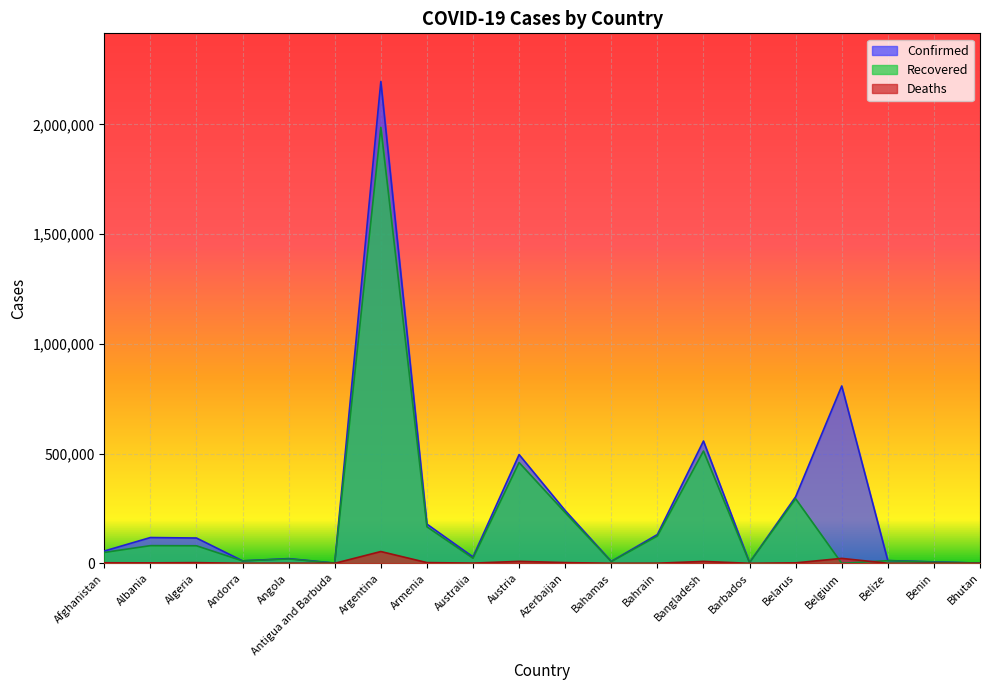

What is the difference between the highest and lowest values at Bahrain?

130517